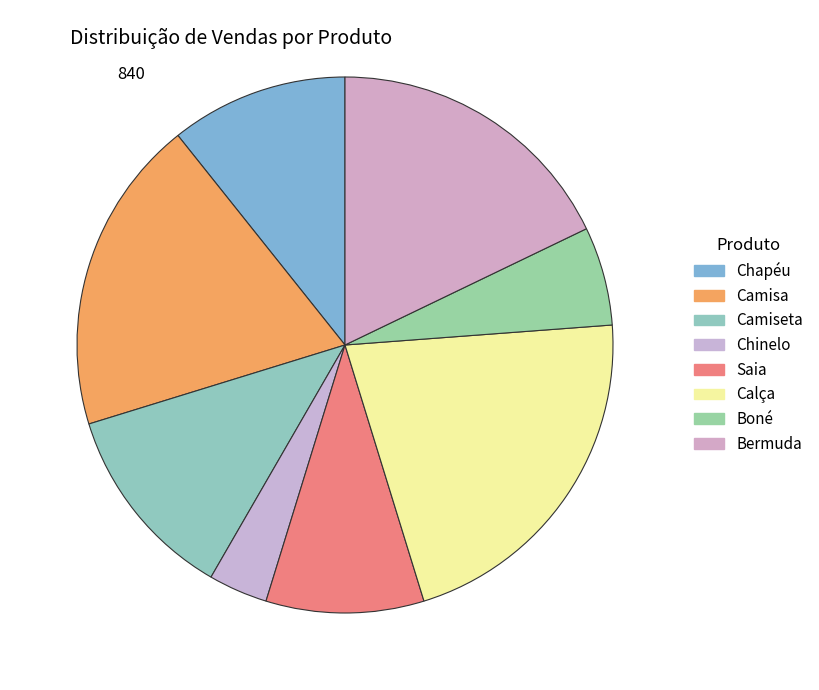

The Bermuda slice represents 18% of the pie. True or false?

True